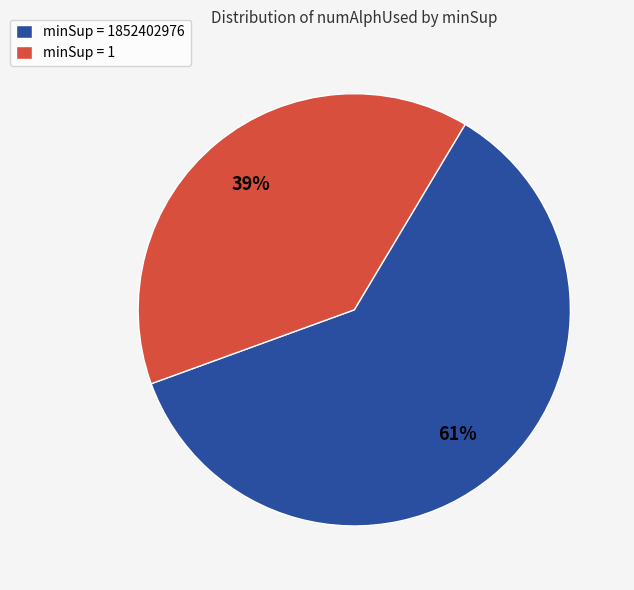

Approximately how many times larger is the value at minSup = 1852402976 compared to minSup = 1?

1.6